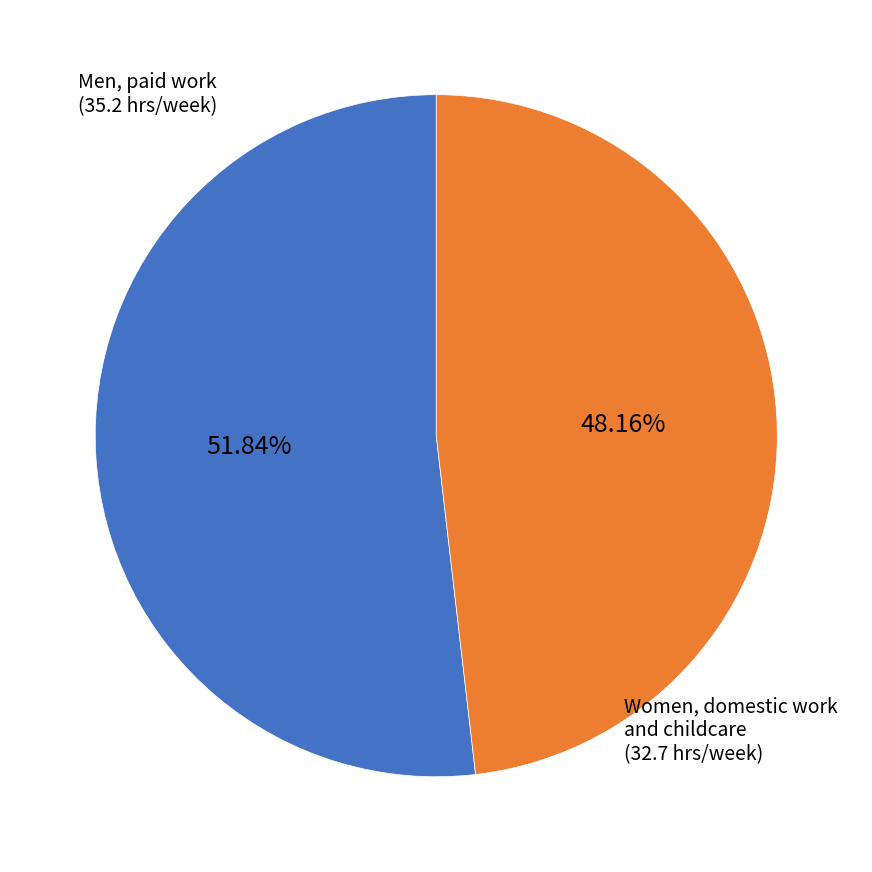

To the nearest percent, what is the average slice percentage?

50%